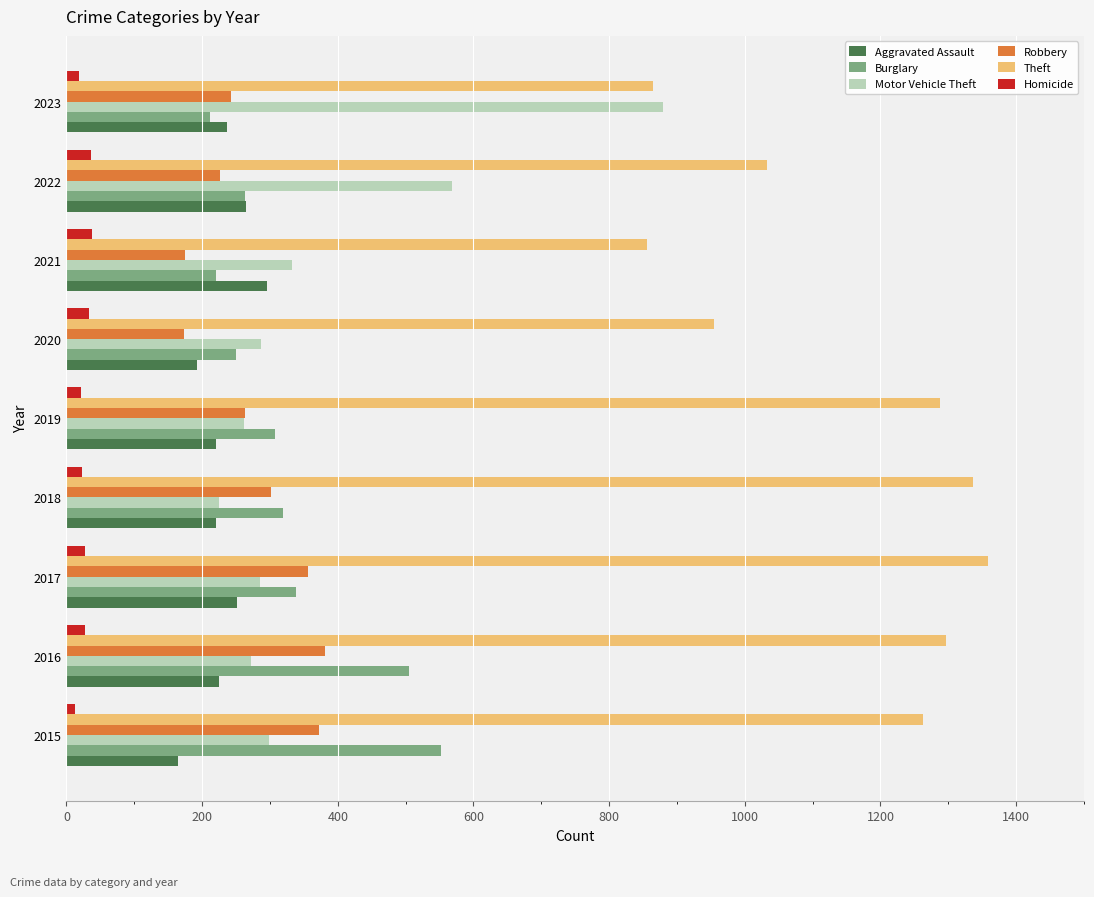

How many categories are shown in the chart?

9